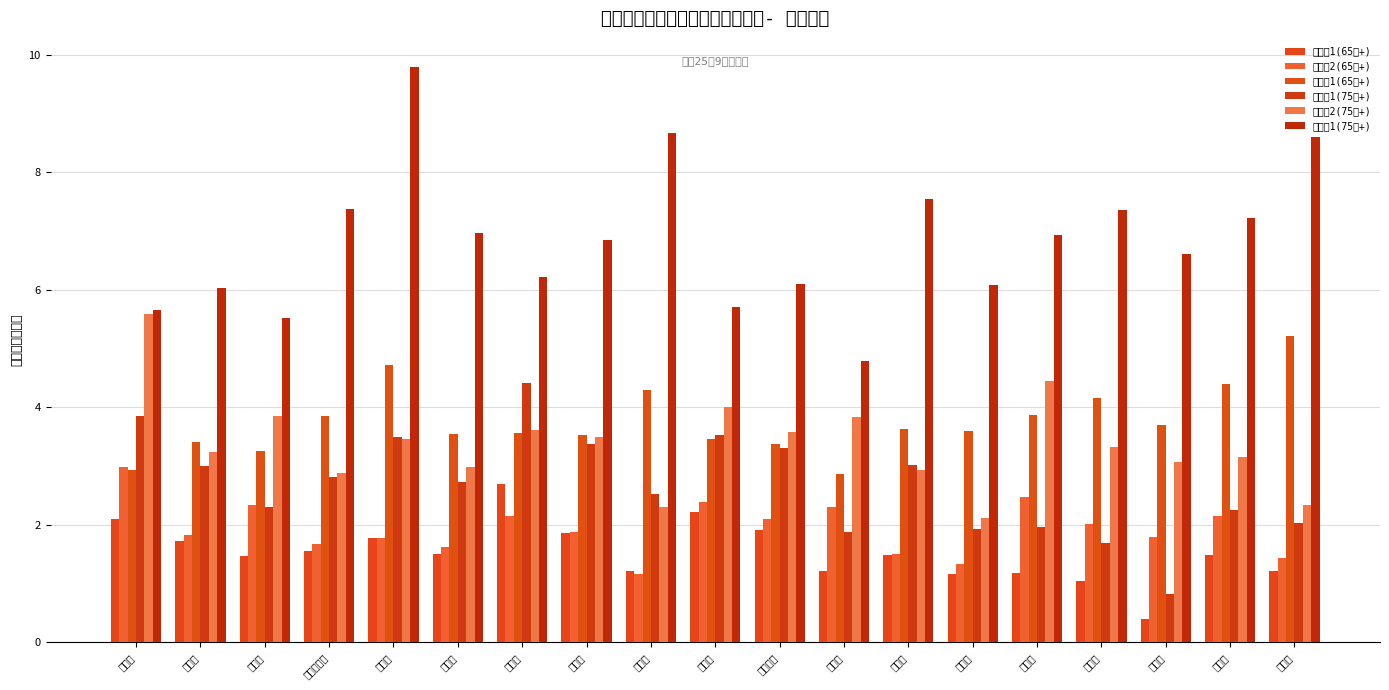

At which category does the chart reach its peak across all series?

草津市